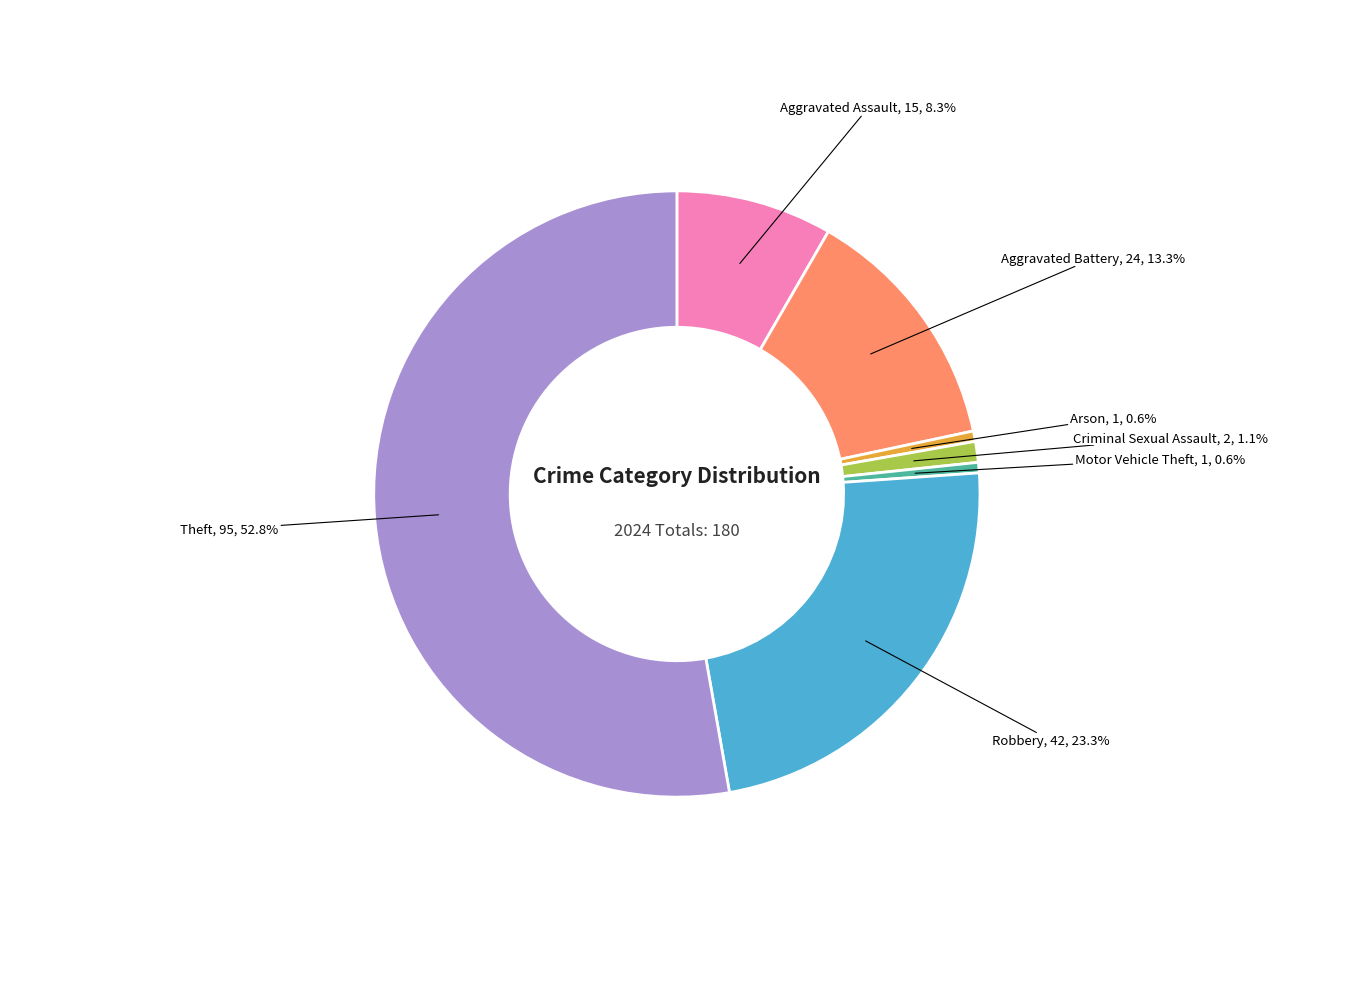

Between Aggravated Assault and Arson, which is larger?

Aggravated Assault